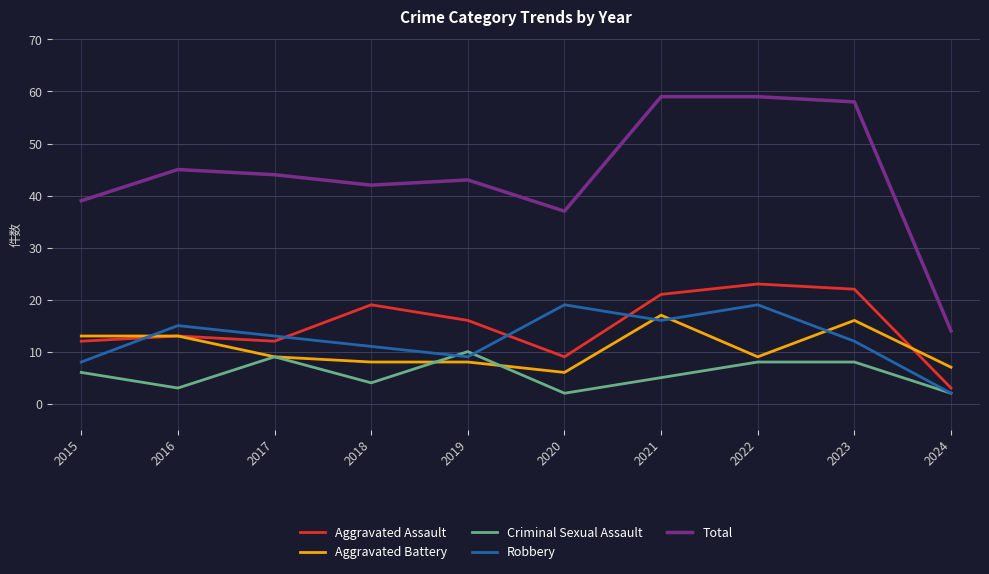

What is the highest value of the Criminal Sexual Assault series?

10